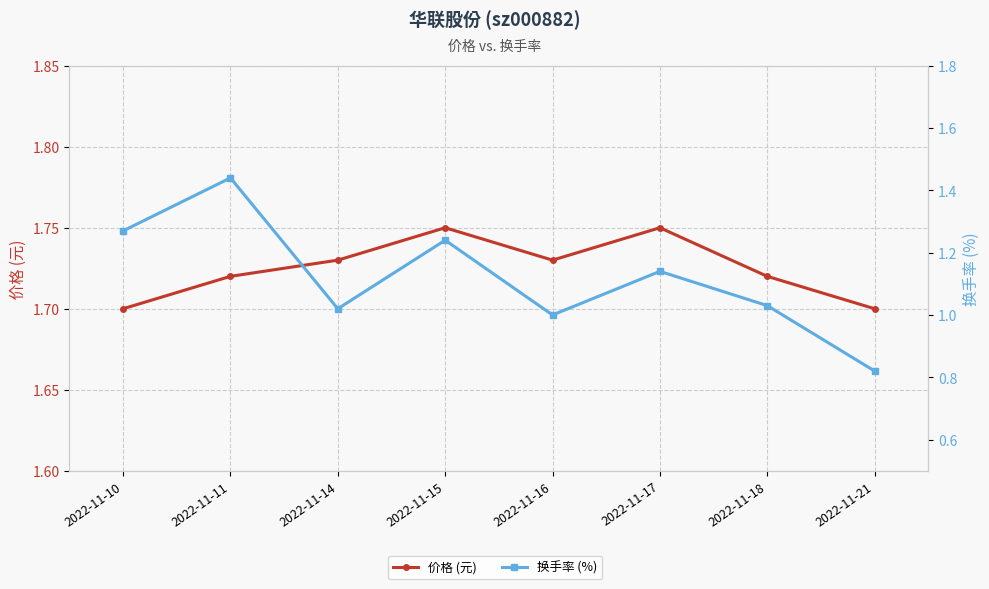

Is the value of 价格 (元) at 2022-11-14 greater than the value of 换手率 (%) at 2022-11-17?

Yes